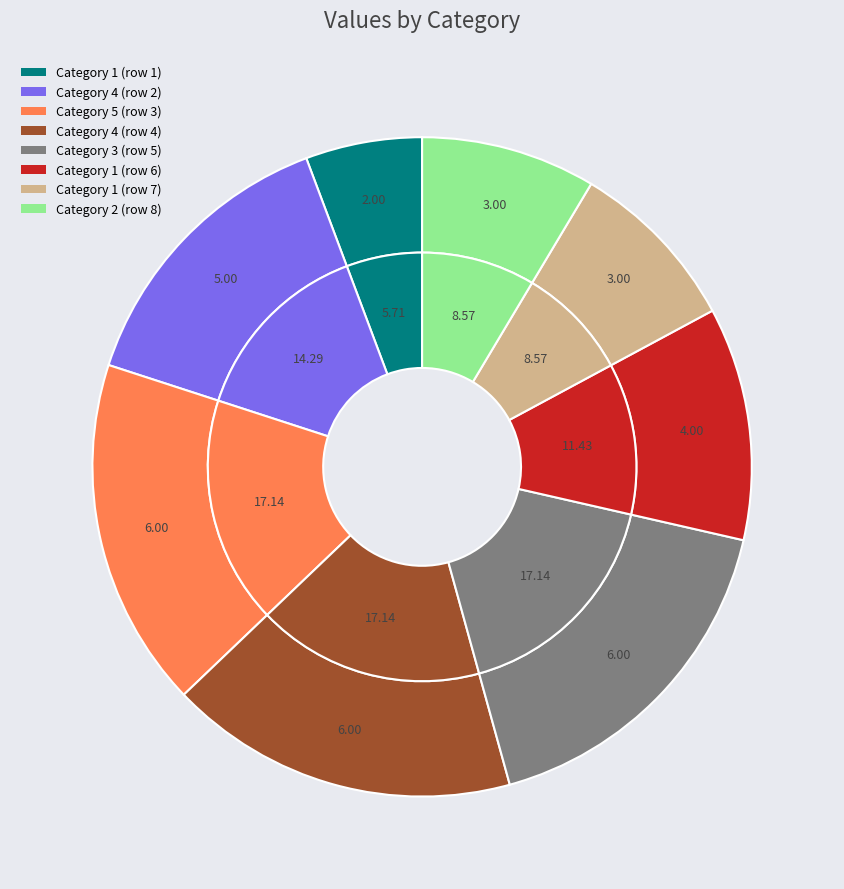

To the nearest percent, what is the difference between the 1 and 1 slice percentages?

6%